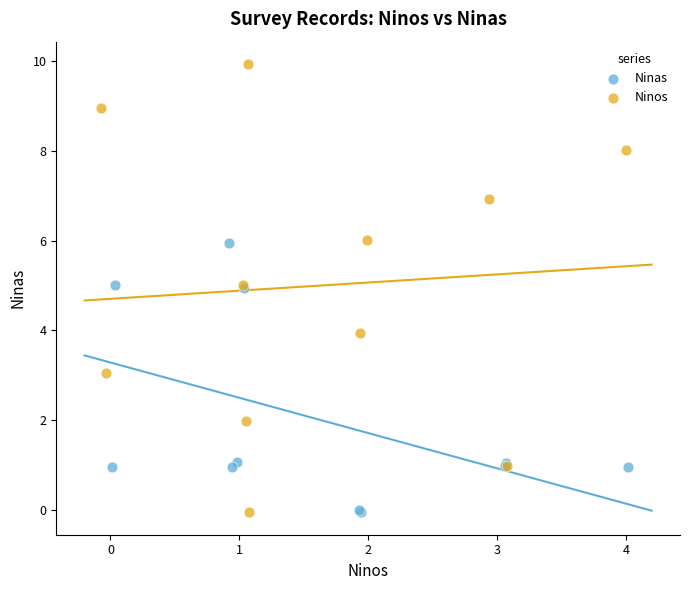

Which series has the largest Y range (max minus min)?

Ninos